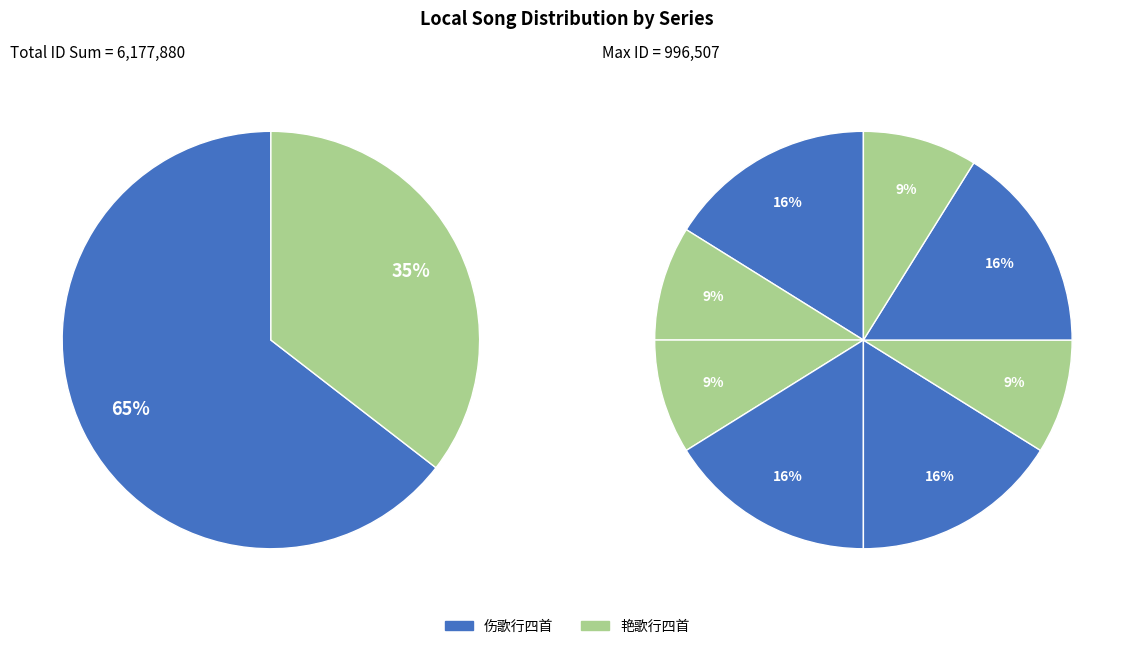

Does any single category account for the majority?

No